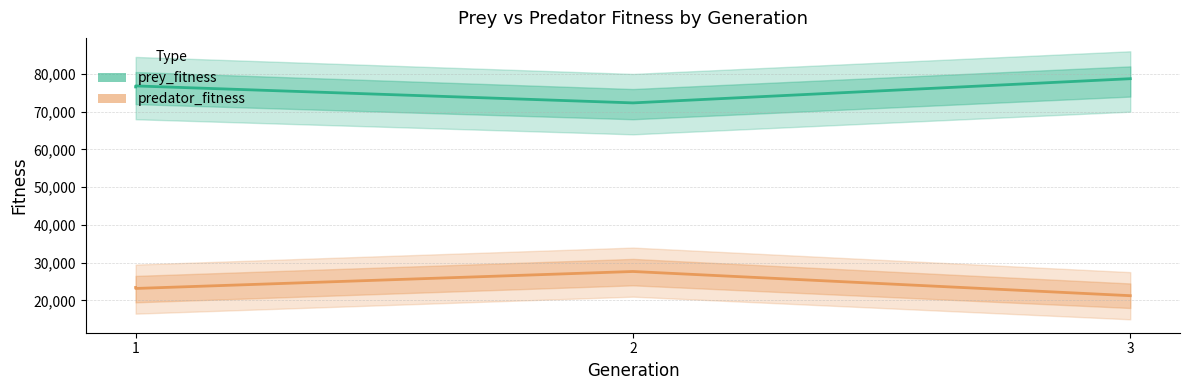

True or false: predator_fitness has more than 0 points higher than both neighbors.

True